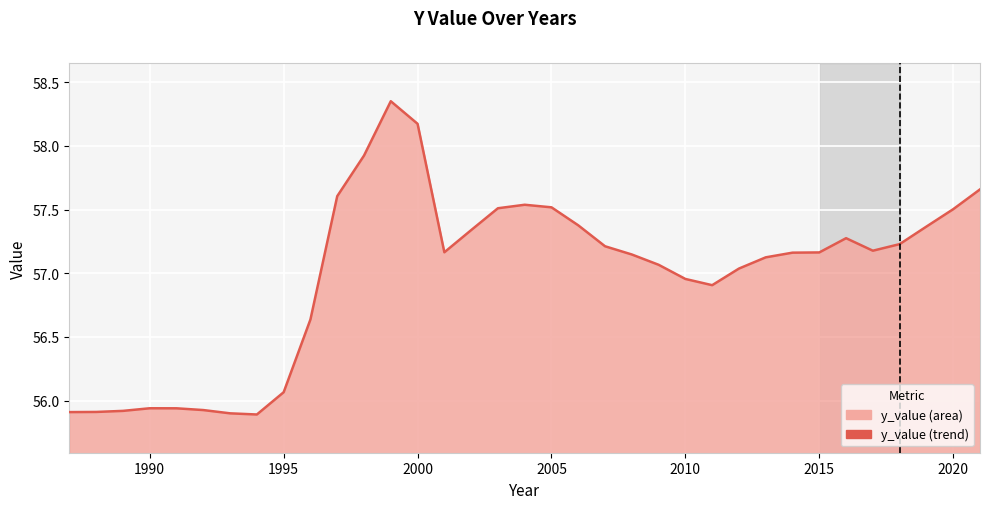

The chart shows a value of 57.5 at 2020. True or false?

True